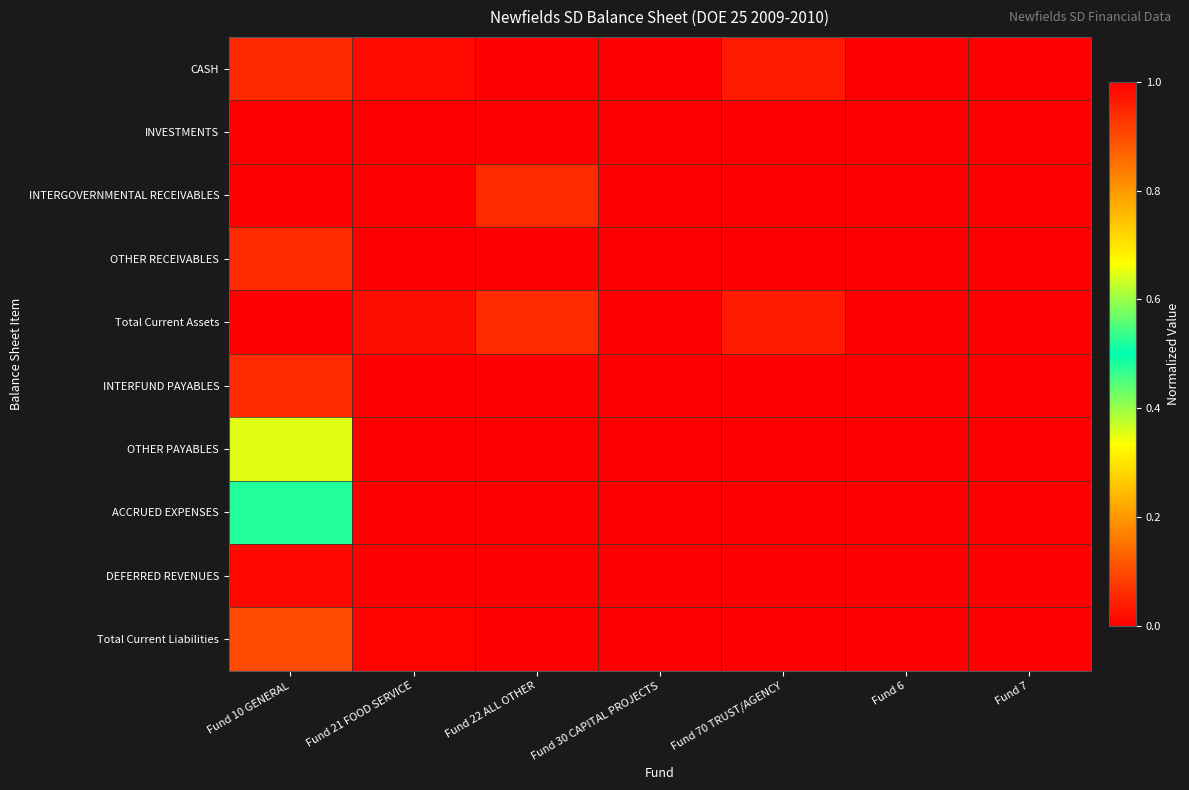

Count the number of data series in this chart.

10